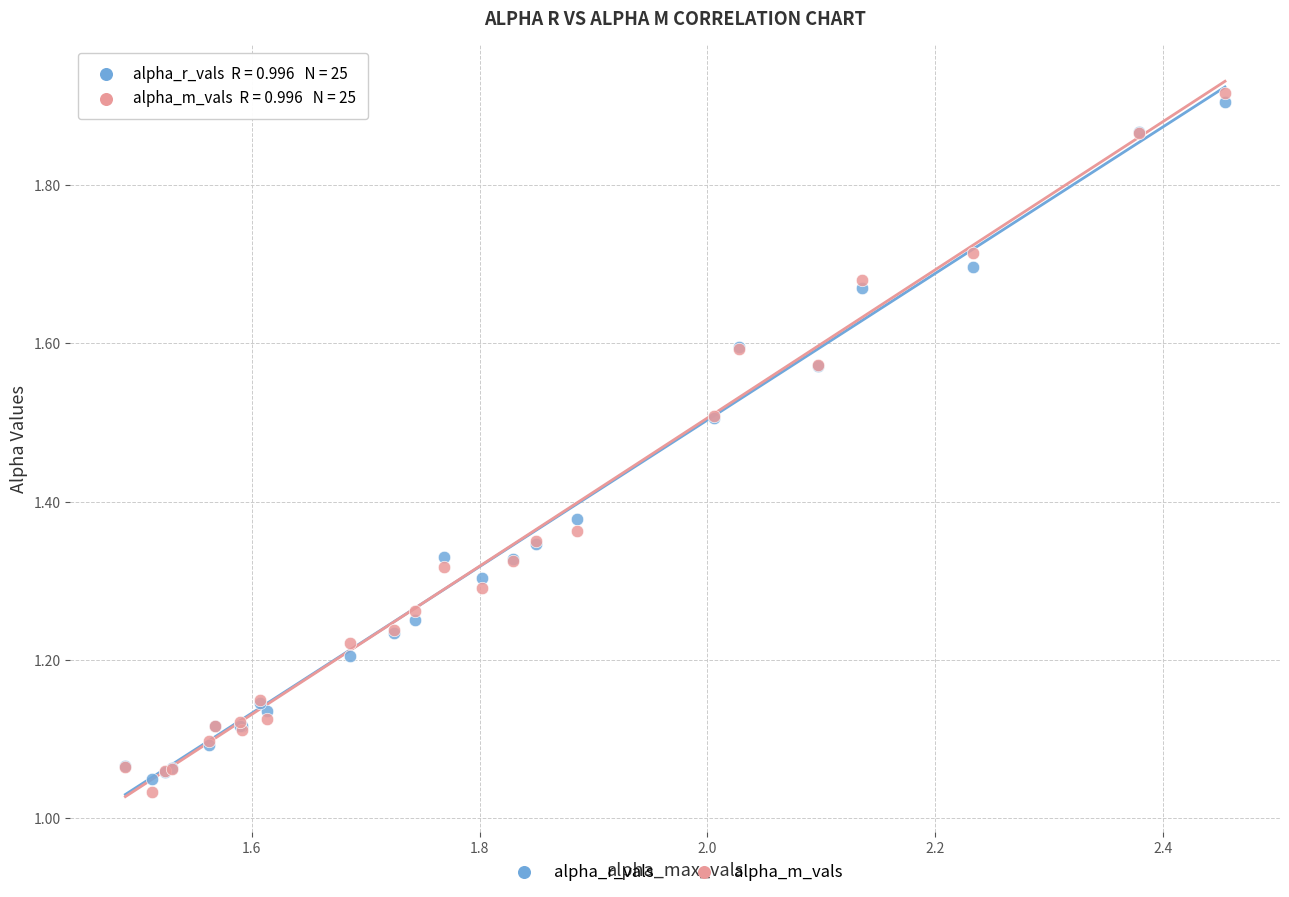

Which series reaches the minimum Y coordinate?

alpha_m_vals